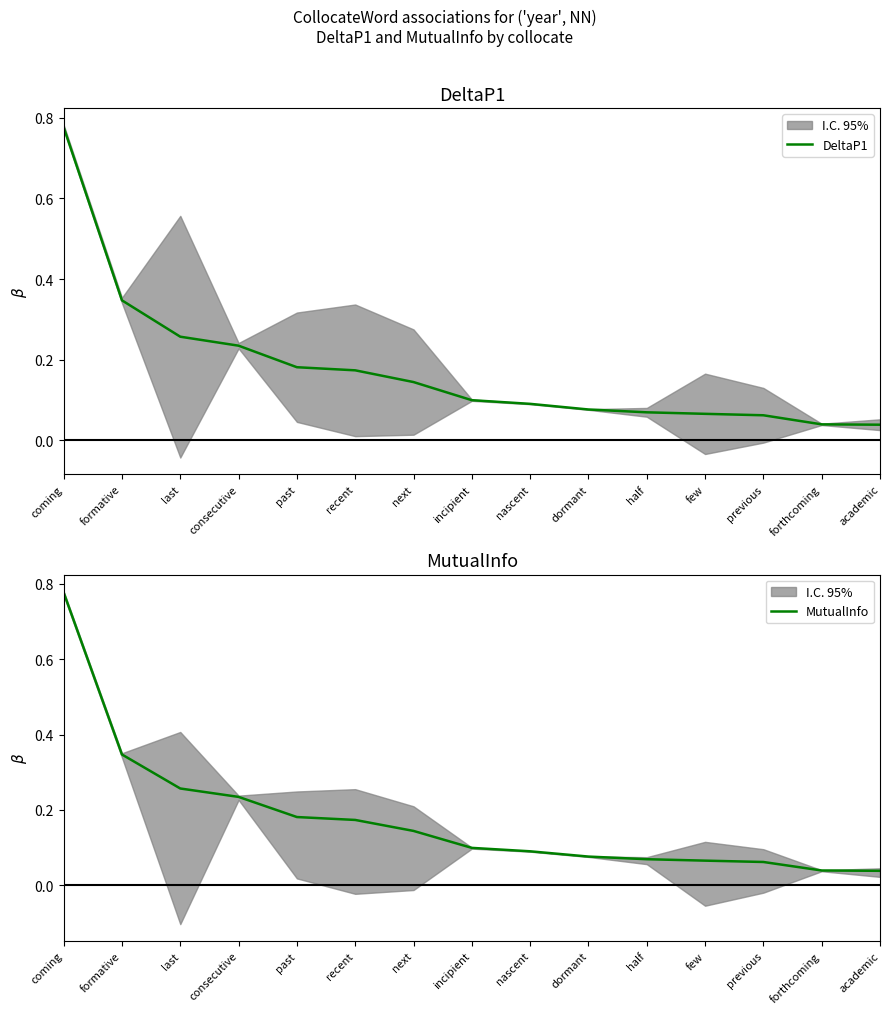

Rank the series by their maximum value, from highest to lowest.

DeltaP1, MutualInfo